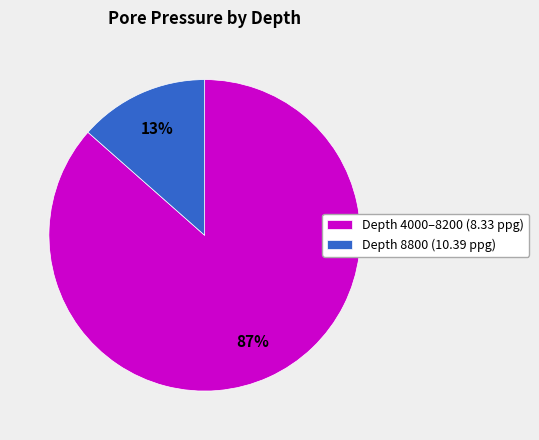

Is there a majority slice in this chart?

Yes